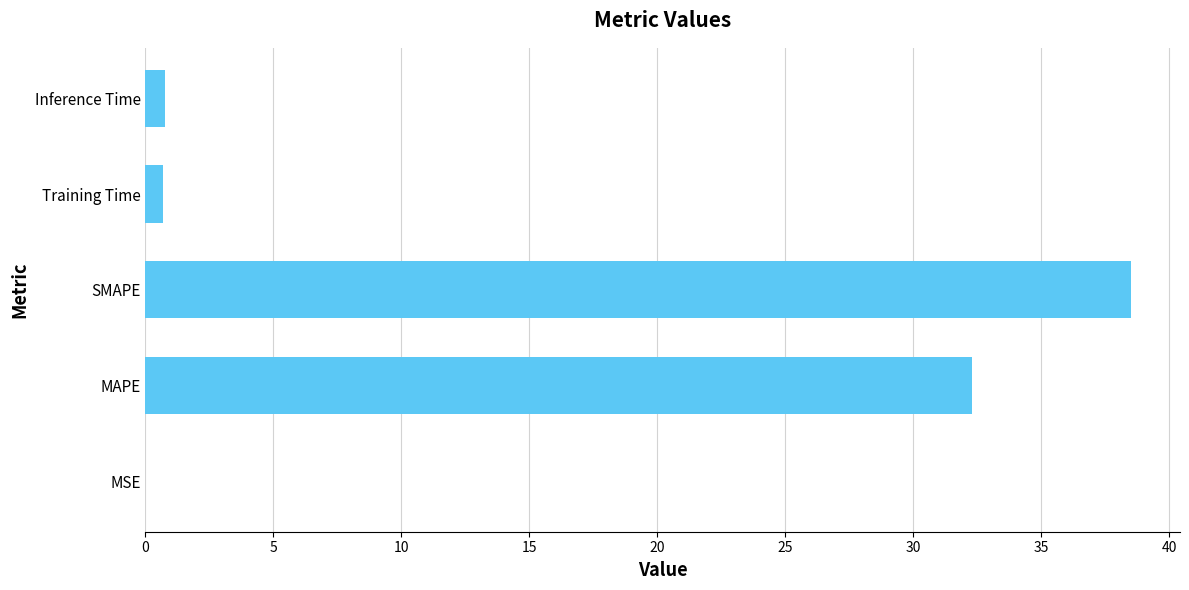

Are the bars horizontal?

Yes